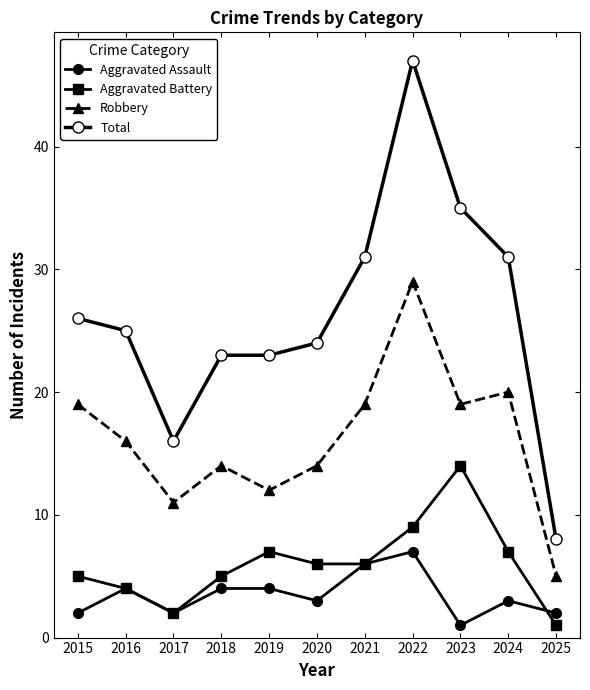

How many lines are shown in the chart?

4